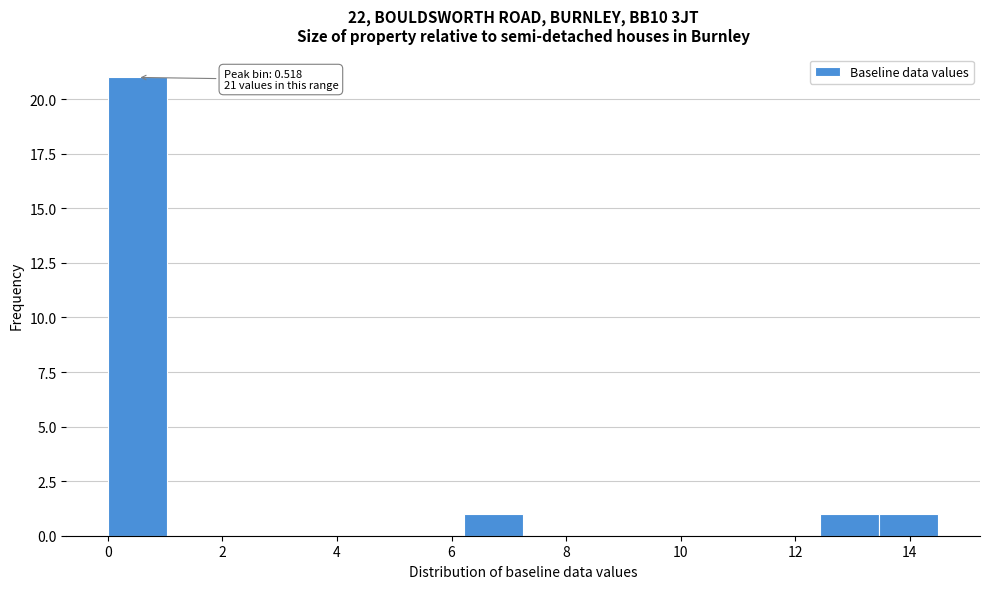

Which range on the x-axis has the tallest bar?

0.0 to 1.0